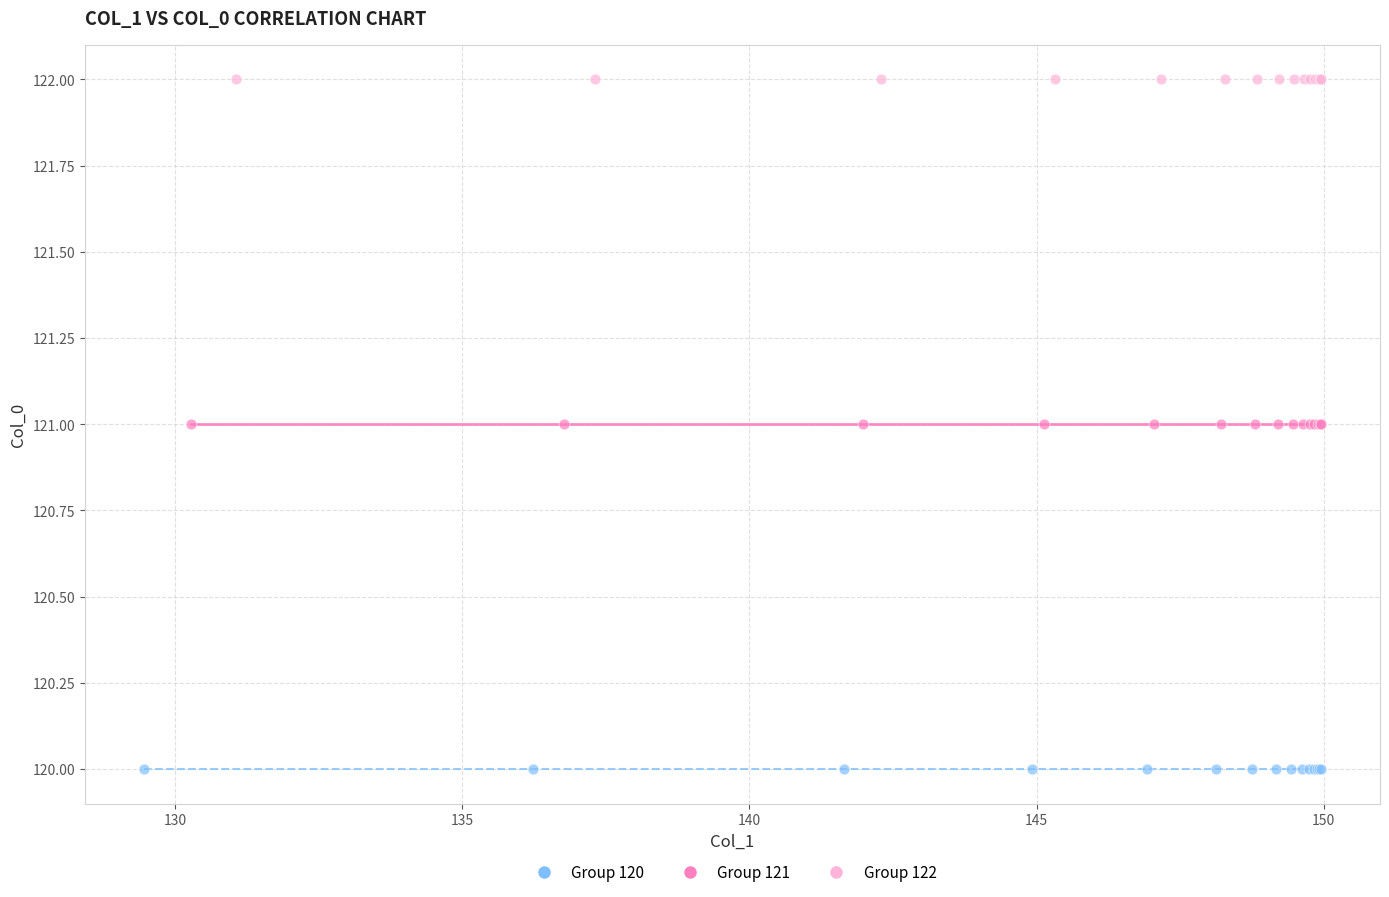

Which series reaches the minimum Y coordinate?

Group 120